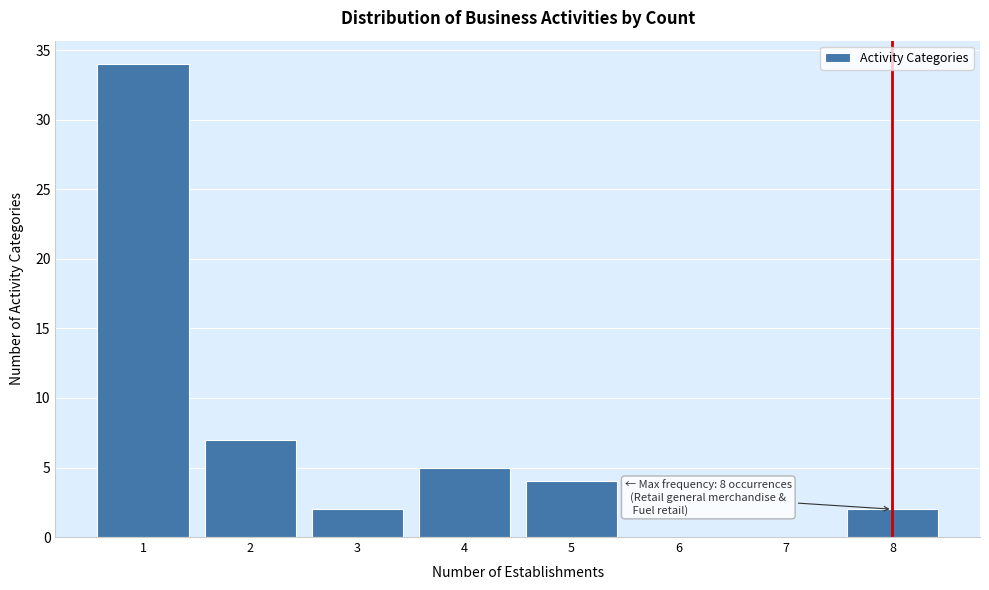

Which range on the x-axis has the tallest bar?

0.5 to 1.5